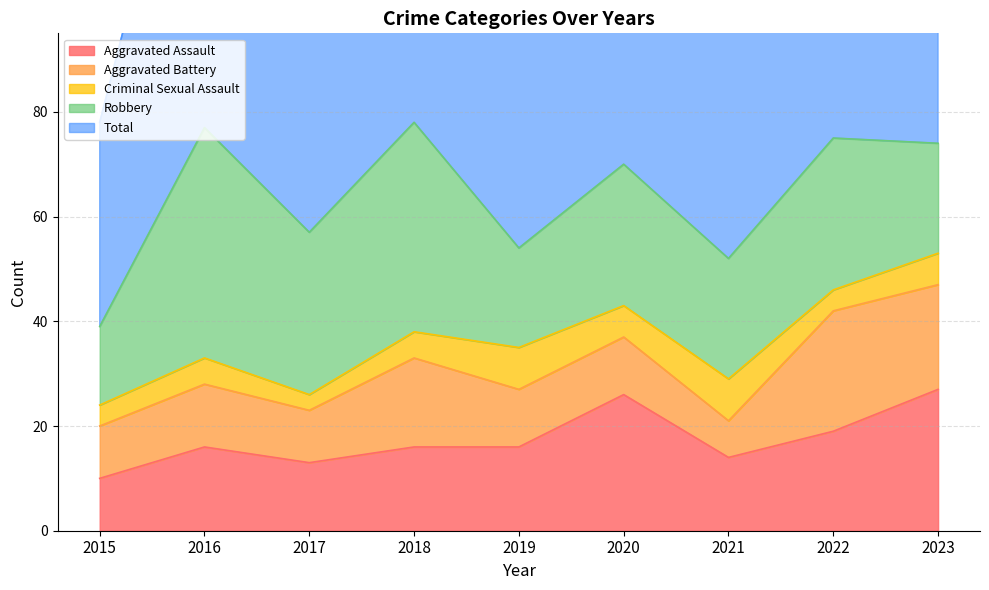

At which category is the sum across all series the highest?

2018